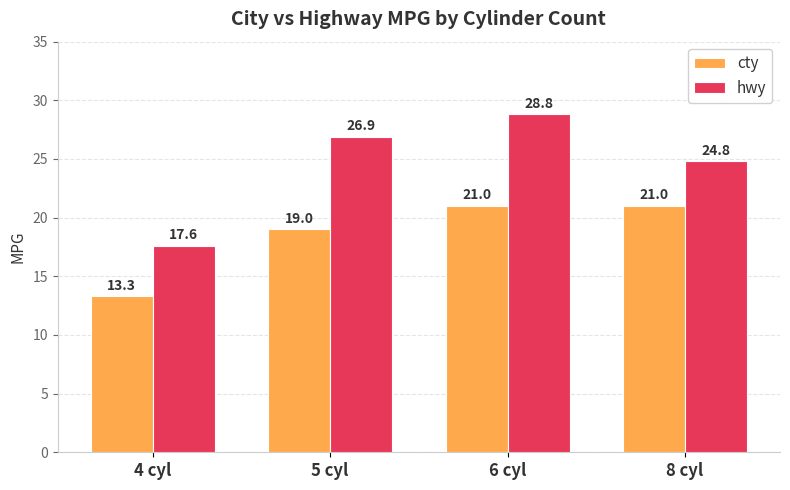

At which label does cty reach its minimum?

4 cyl